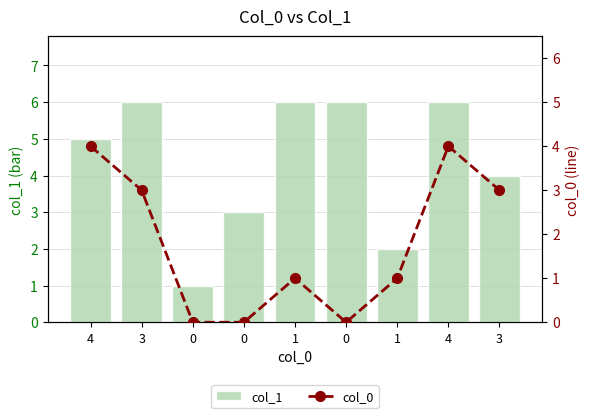

What is the label of the 5th bar from the left?

1